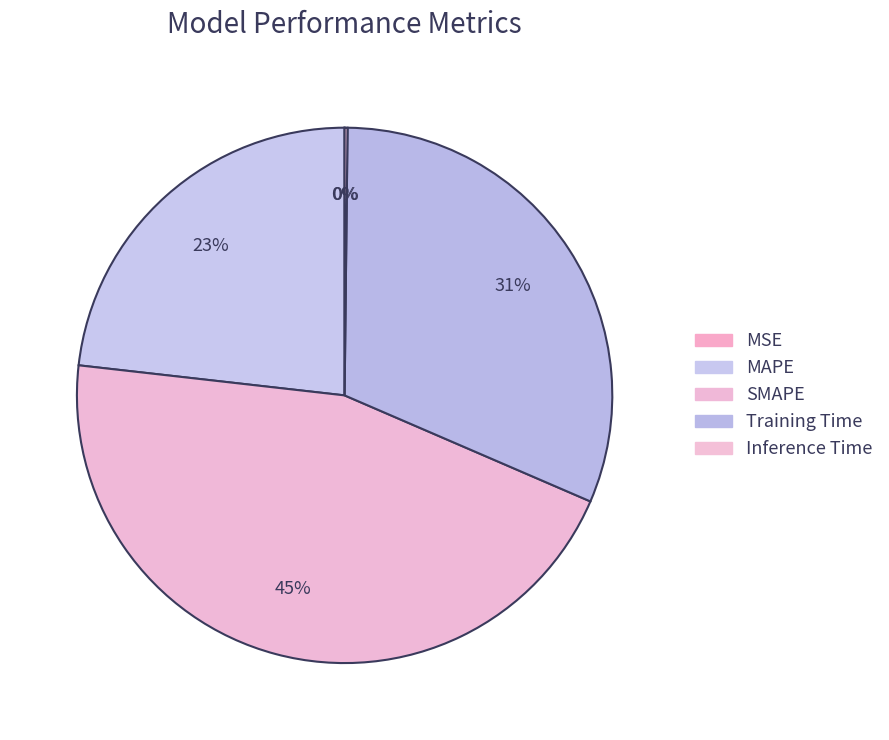

Is there a majority slice in this chart?

No